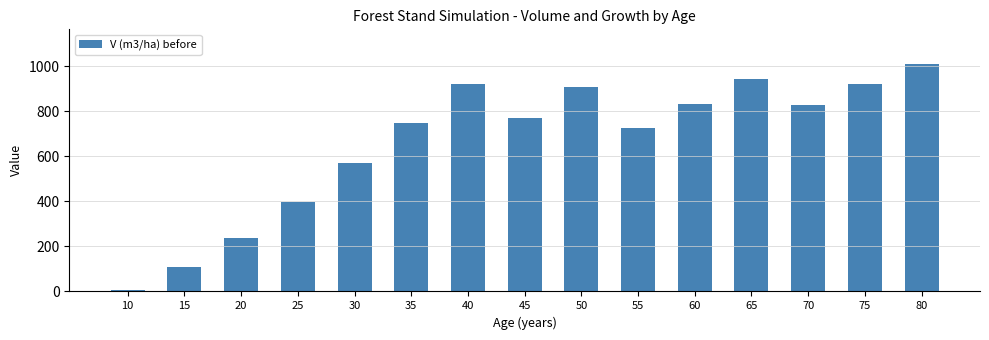

What is the value of the 11th bar from the left?

834.7